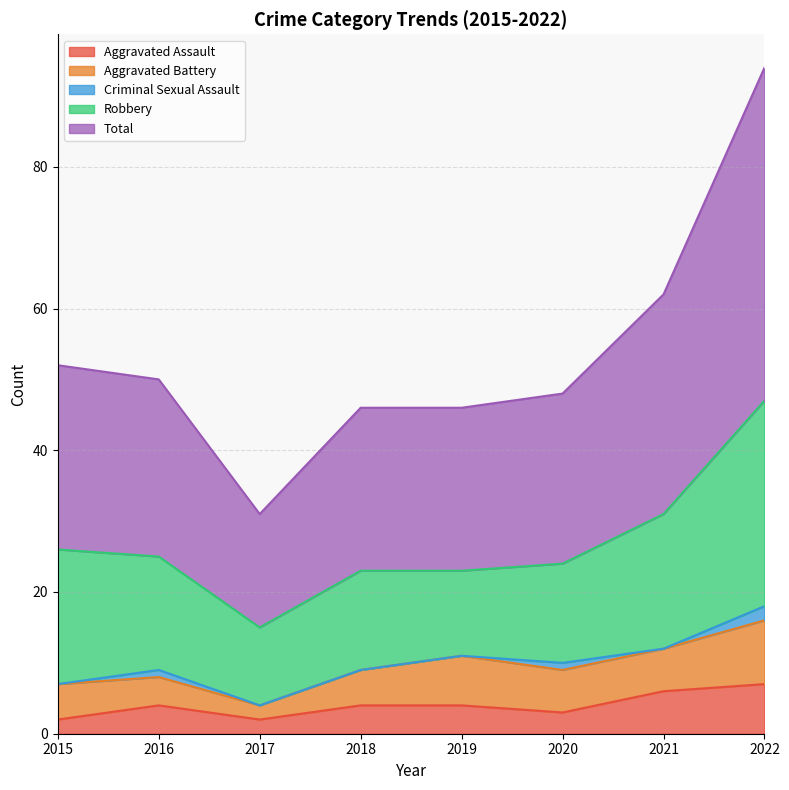

How many values in the Aggravated Battery series exceed 6?

2